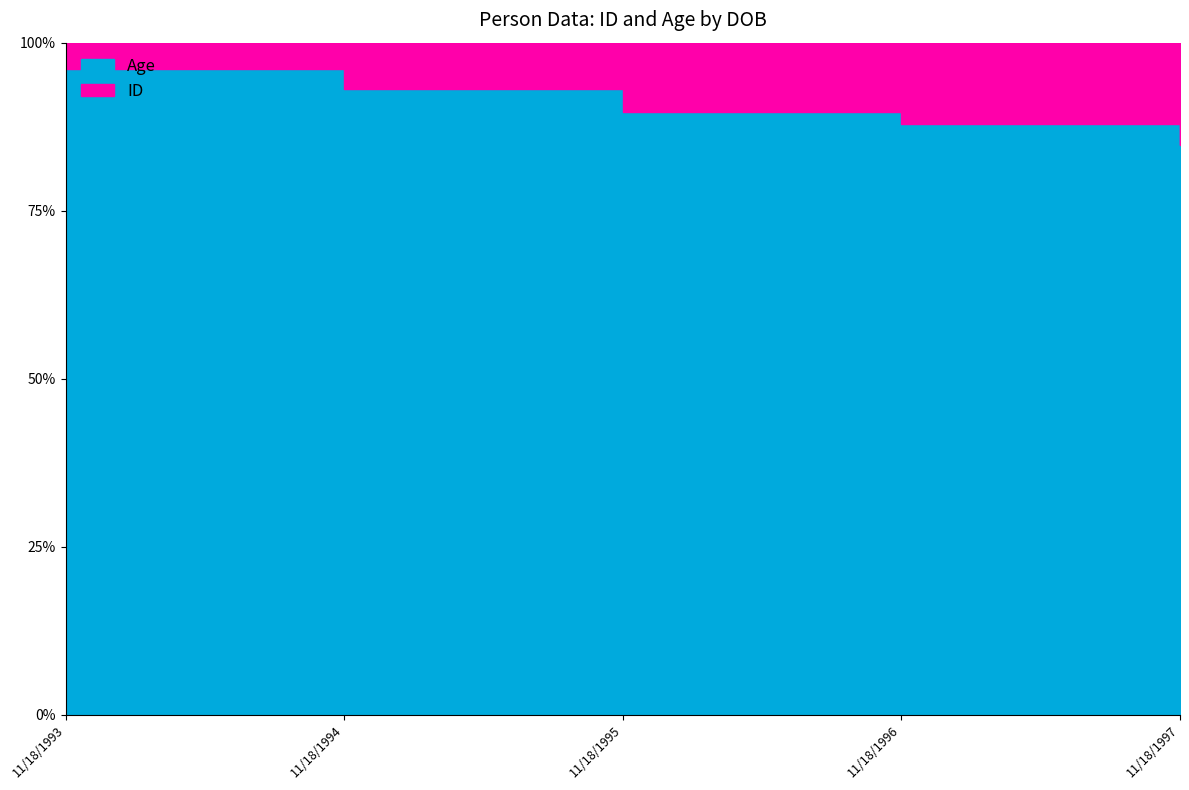

Reading left to right, list all the values displayed in this chart.

ID: 1	2	3	4	5
Age: 25	27	26	29	28